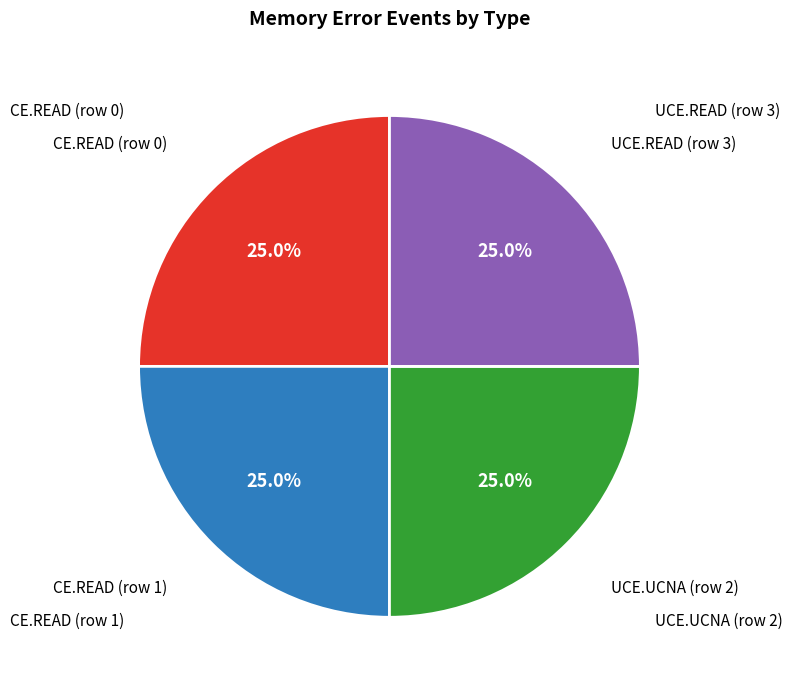

Is there a majority slice in this chart?

No